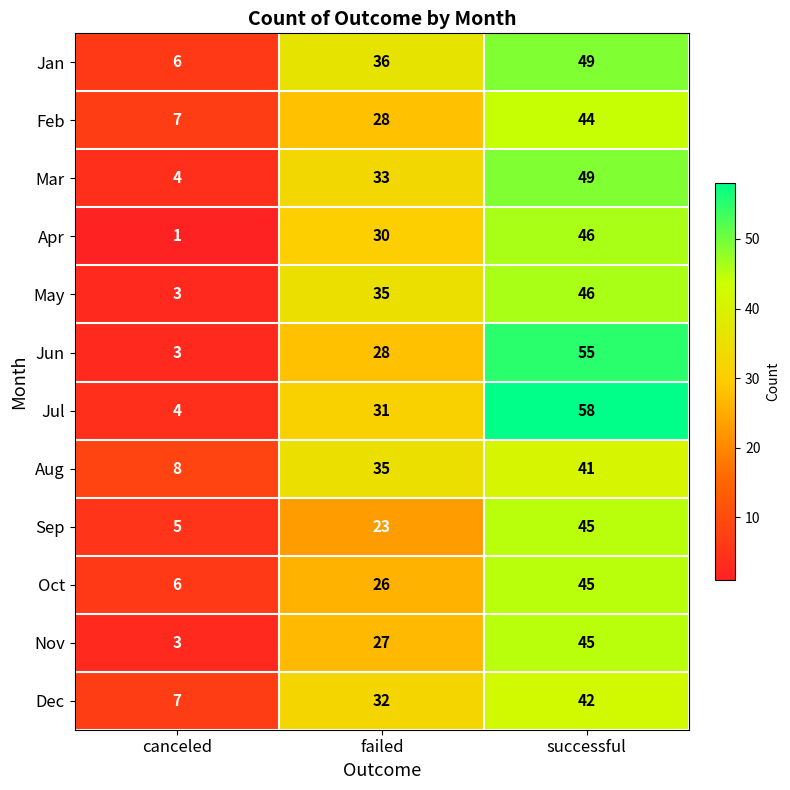

What is the difference between the maximum and second lowest values in the Nov series?

18